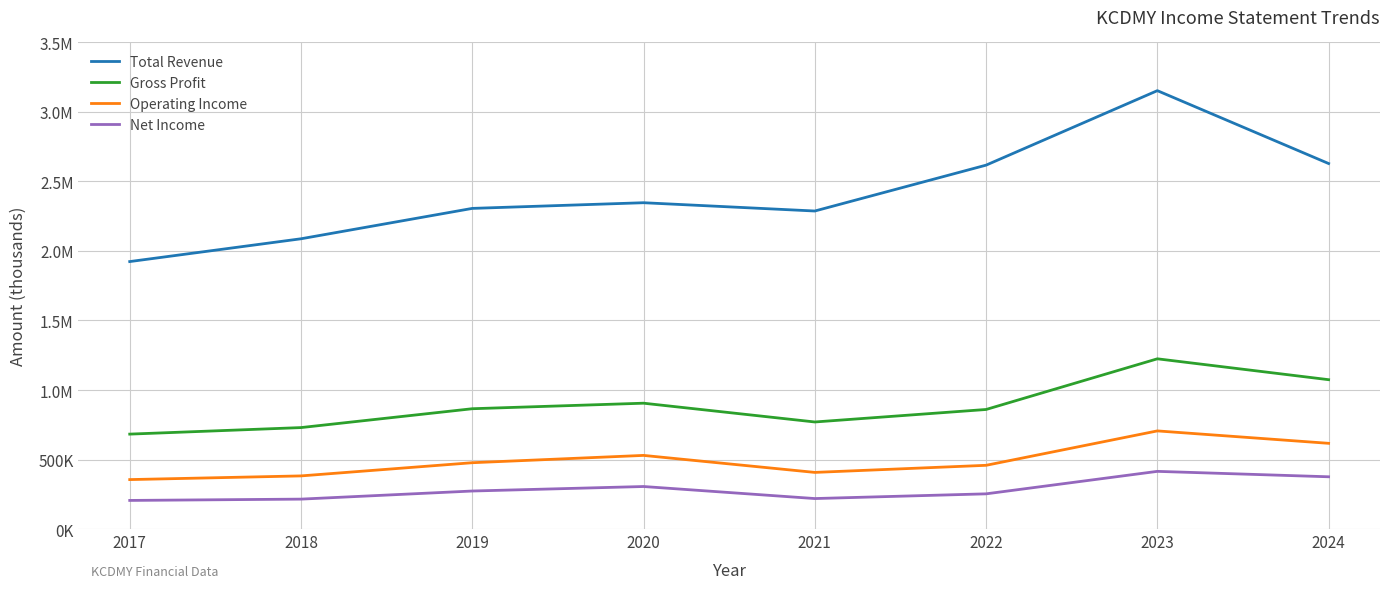

Which series has the widest spread of values?

Total Revenue